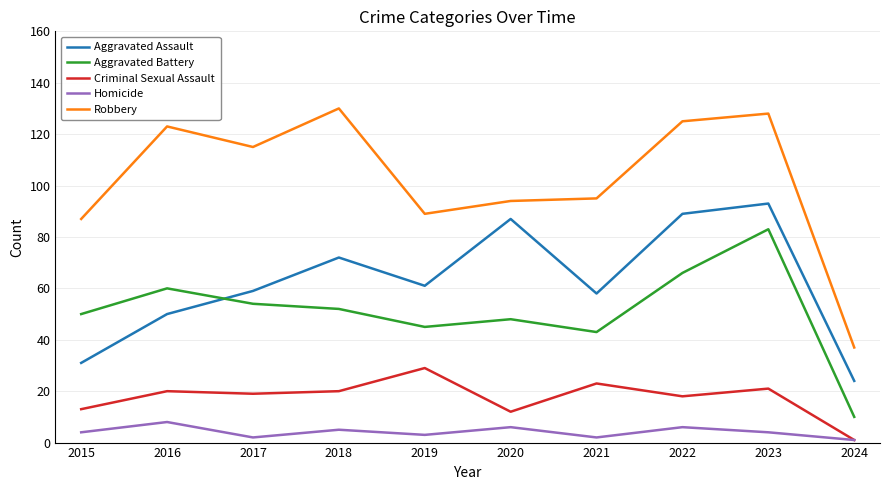

What is the highest value of the Aggravated Battery series?

83